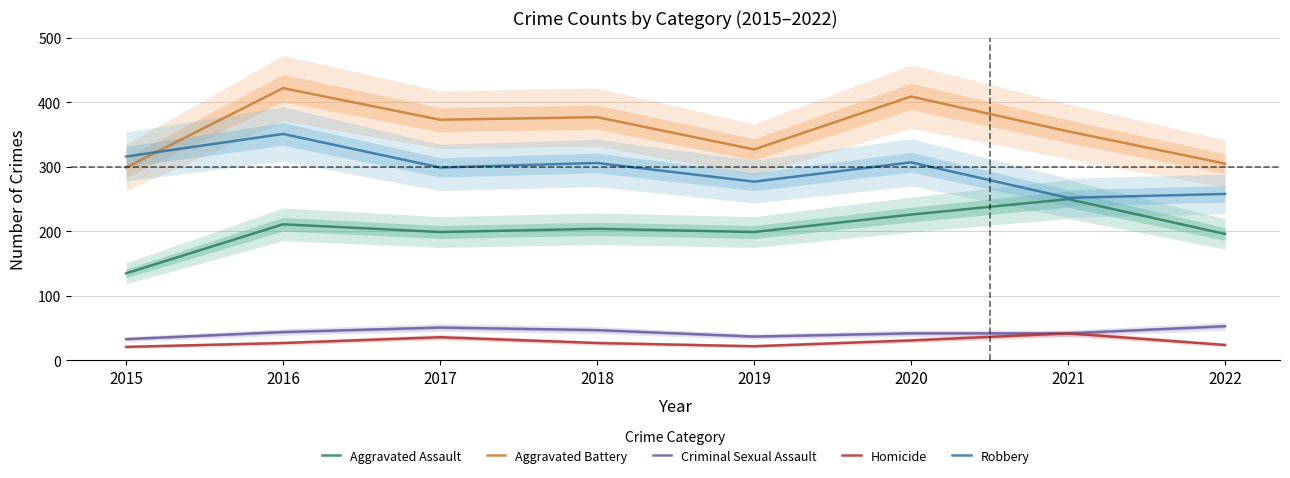

What are all the series names shown in the legend?

Aggravated Assault, Aggravated Battery, Criminal Sexual Assault, Homicide, Robbery